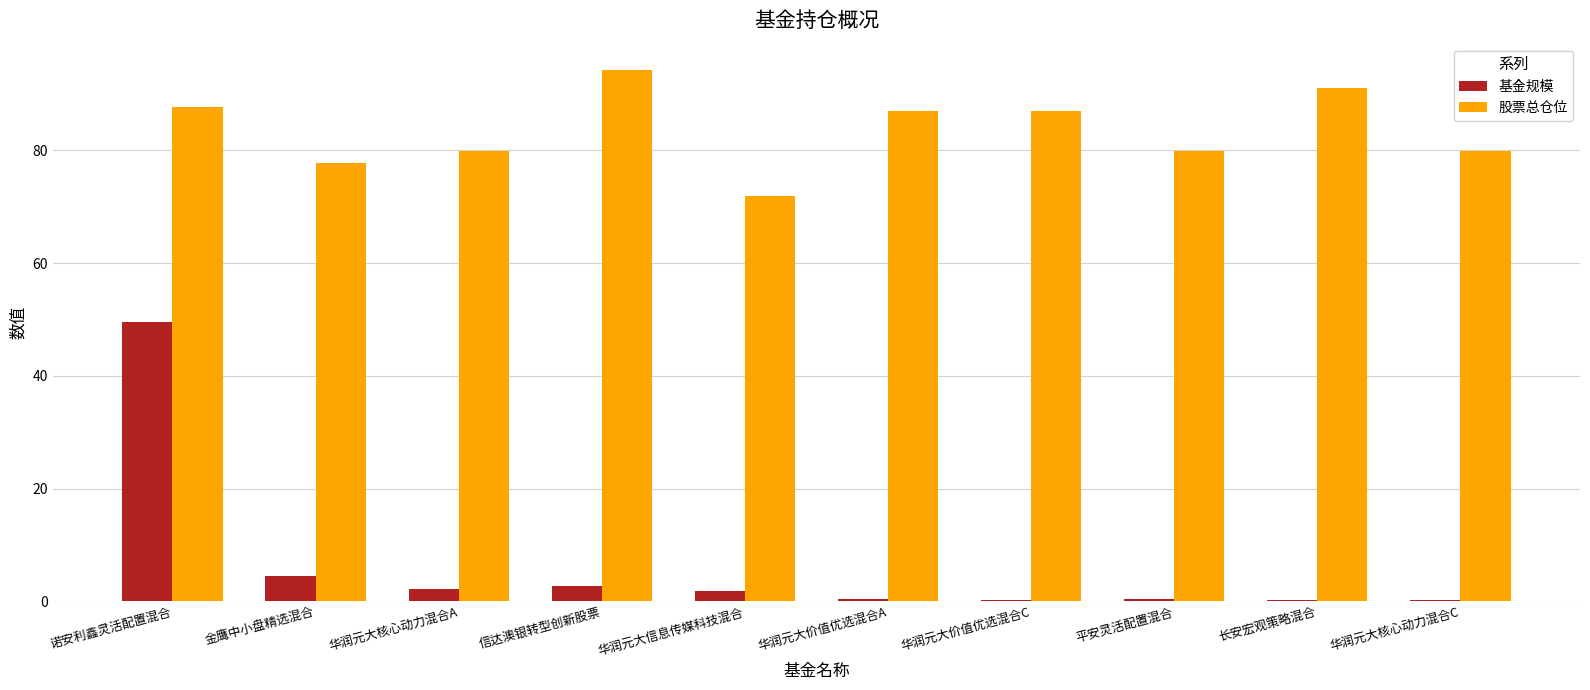

Which category has the highest value in the 基金规模 series?

诺安利鑫灵活配置混合